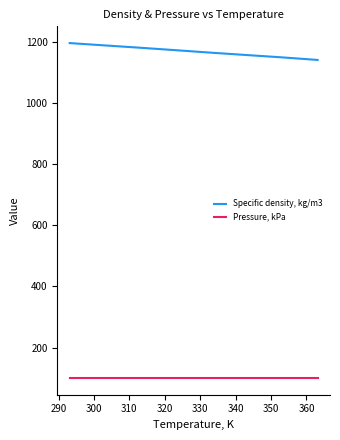

What is the difference between the maximum and second lowest values in the Specific density, kg/m3 series?

46.7